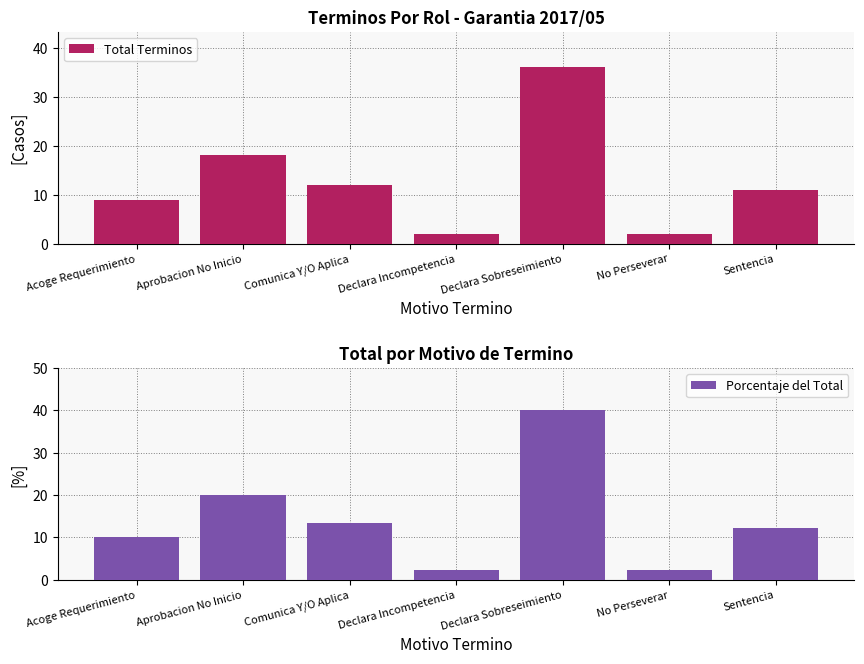

Reading right to left, extract all data points from this chart.

Total Terminos: Sentencia=11.0	No Perseverar=2.0	Declara Sobreseimiento=36.0	Declara Incompetencia=2.0	Comunica Y/O Aplica=12.0	Aprobacion No Inicio=18.0	Acoge Requerimiento=9.0
Porcentaje del Total: Sentencia=12.2	No Perseverar=2.2	Declara Sobreseimiento=40.0	Declara Incompetencia=2.2	Comunica Y/O Aplica=13.3	Aprobacion No Inicio=20.0	Acoge Requerimiento=10.0